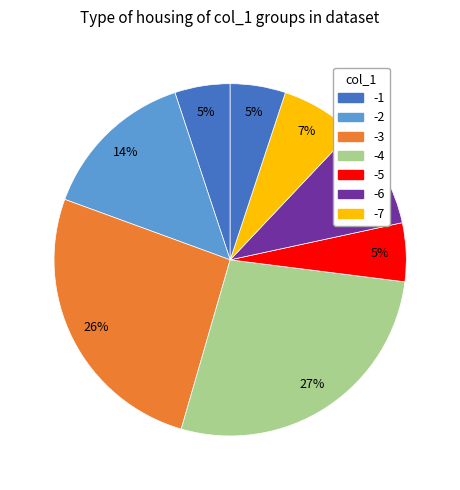

To the nearest percent, what is the average slice percentage?

14%